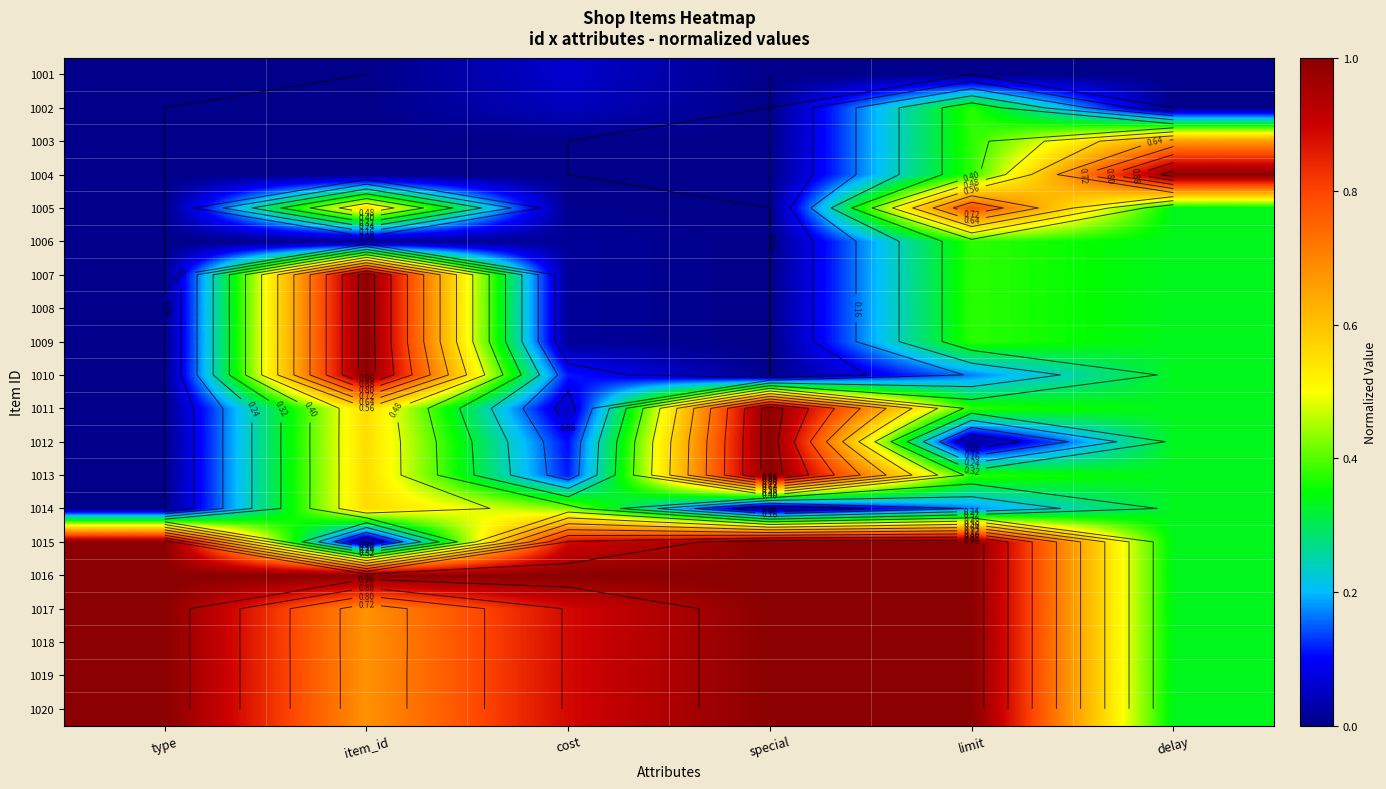

Which series has the largest range (max minus min)?

1004